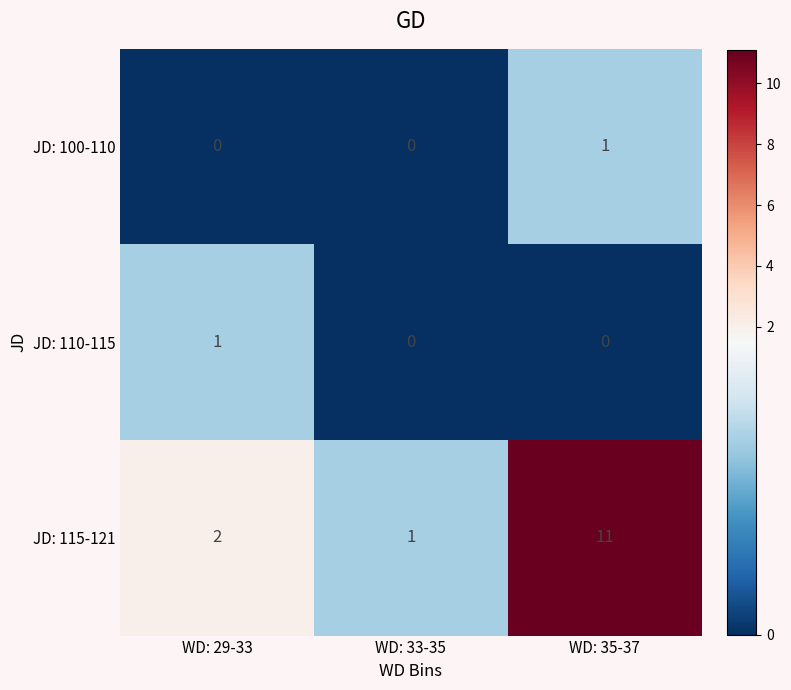

The JD: 115-121 series shows 11 at WD: 35-37. True or false?

True